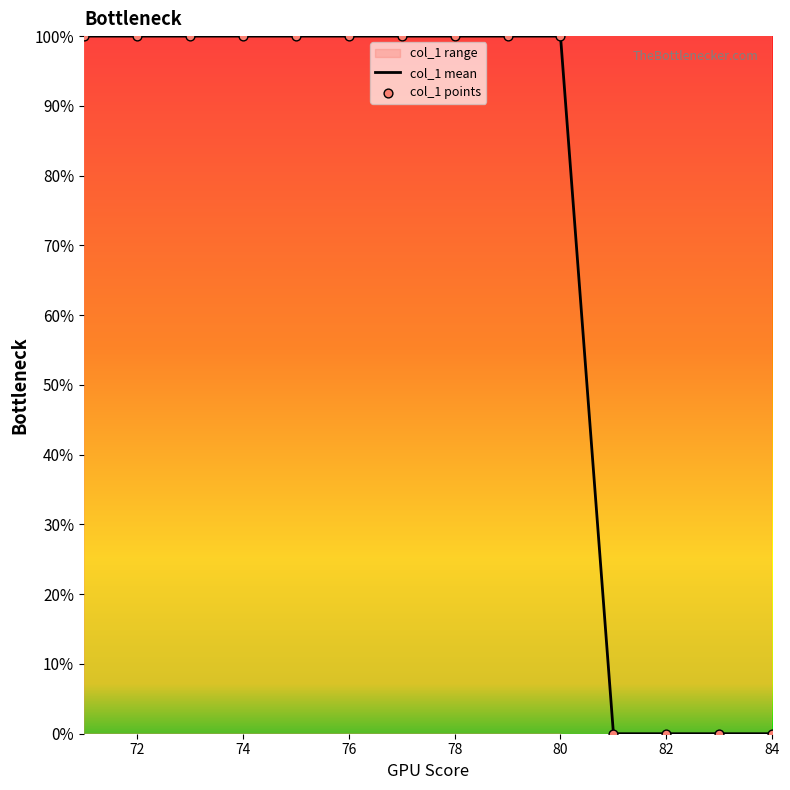

Which series has the largest total across all categories?

col_1 mean